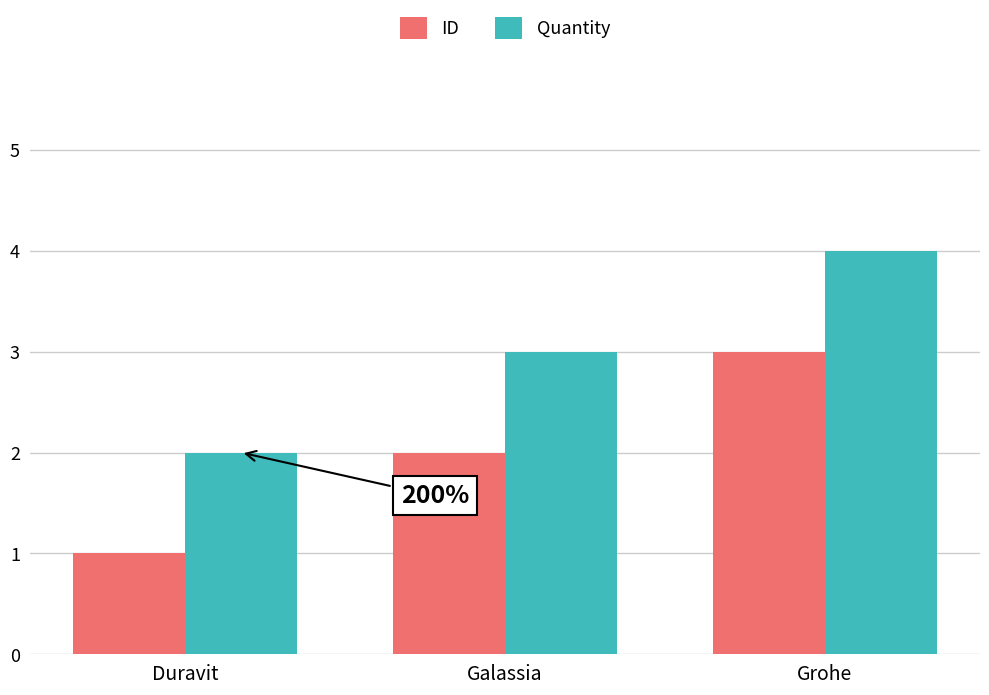

At Grohe, list the series in order from smallest to largest.

ID, Quantity